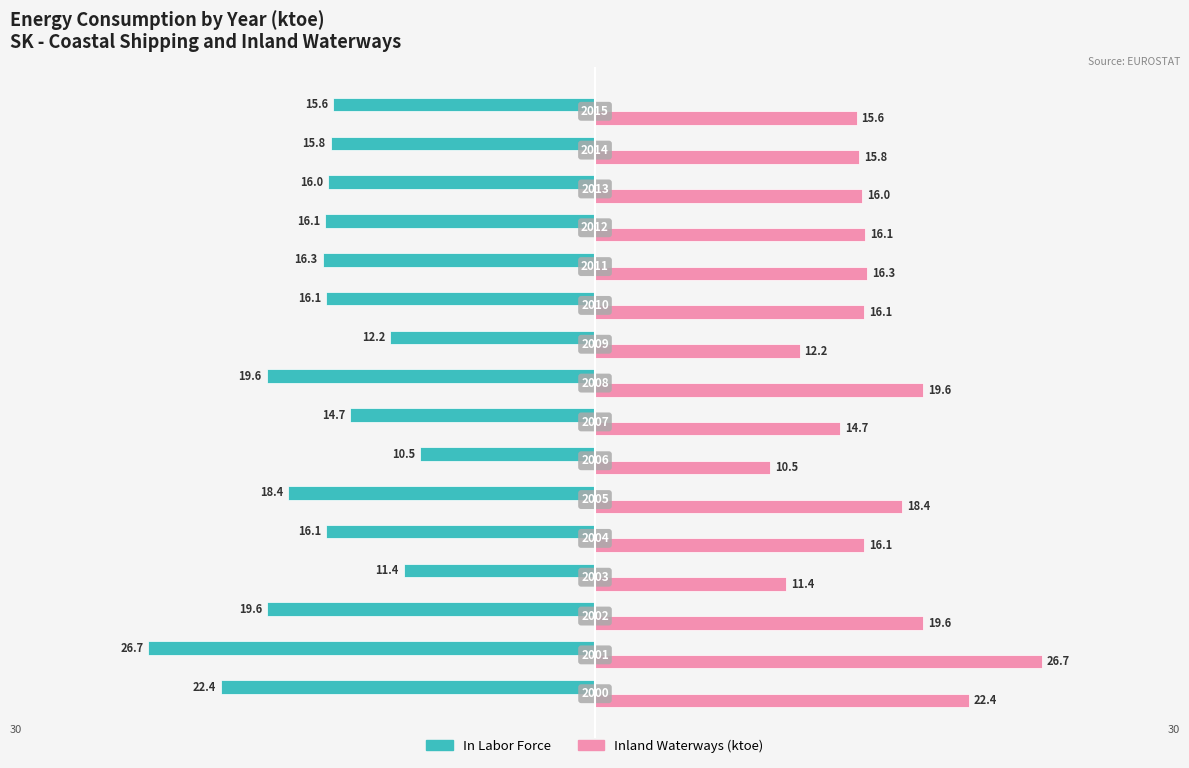

What is the greatest value displayed?

26.7